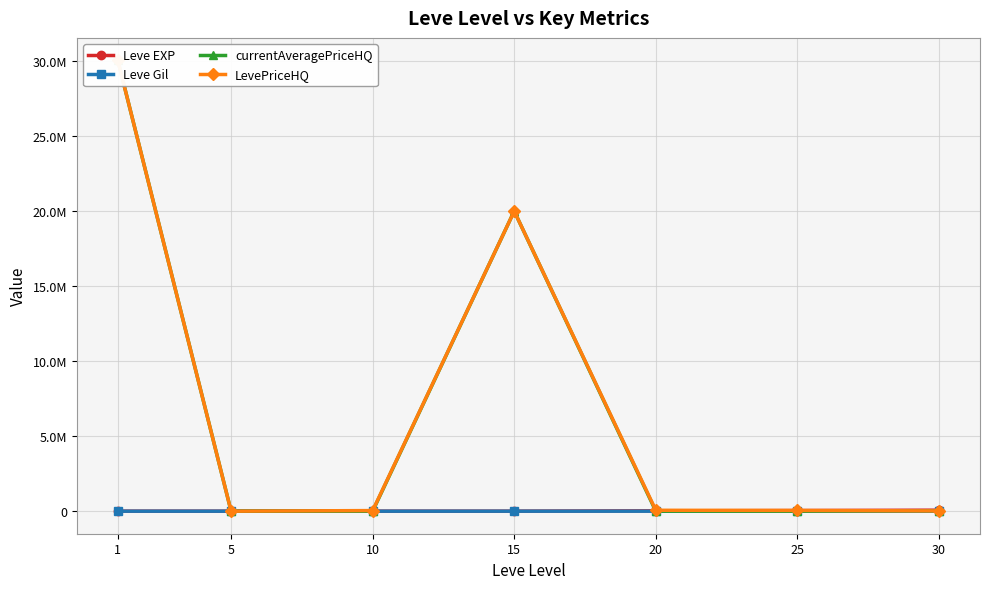

Reading left to right, extract all data points from this chart.

Leve EXP: 630	660	990	980	24710	41630	67730
Leve Gil: 112	140	172	343	295	562	460
currentAveragePriceHQ: 30050000	0	0	20002294	850	0	30000
LevePriceHQ: 30050000	0	40000	20002294	60018	49660	17965